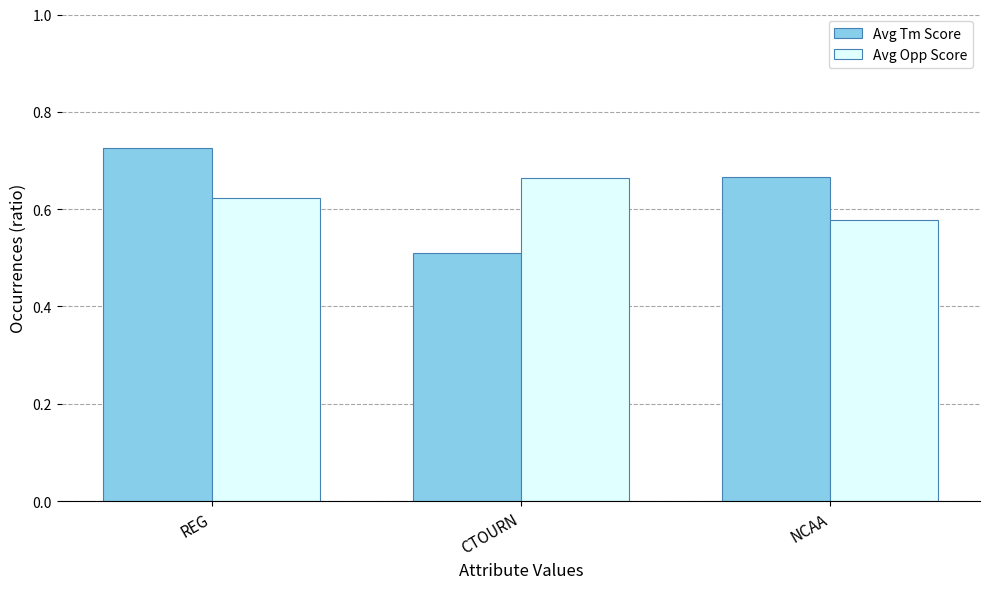

How many series are shown in this chart?

2